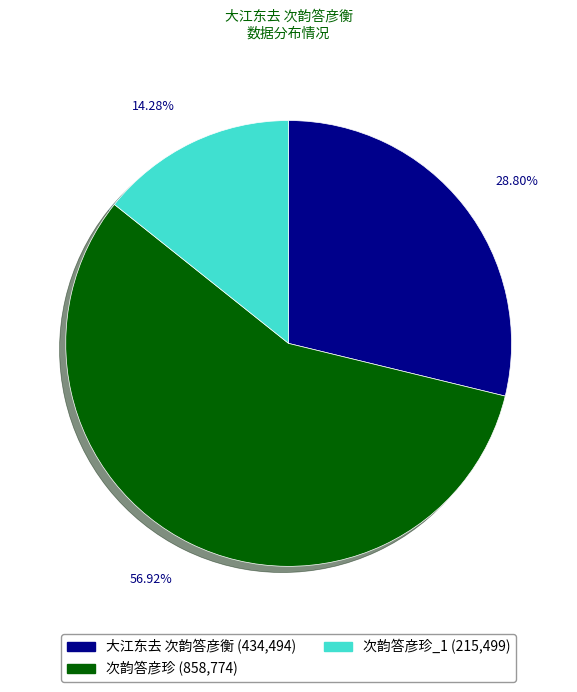

Is there a majority slice in this chart?

Yes